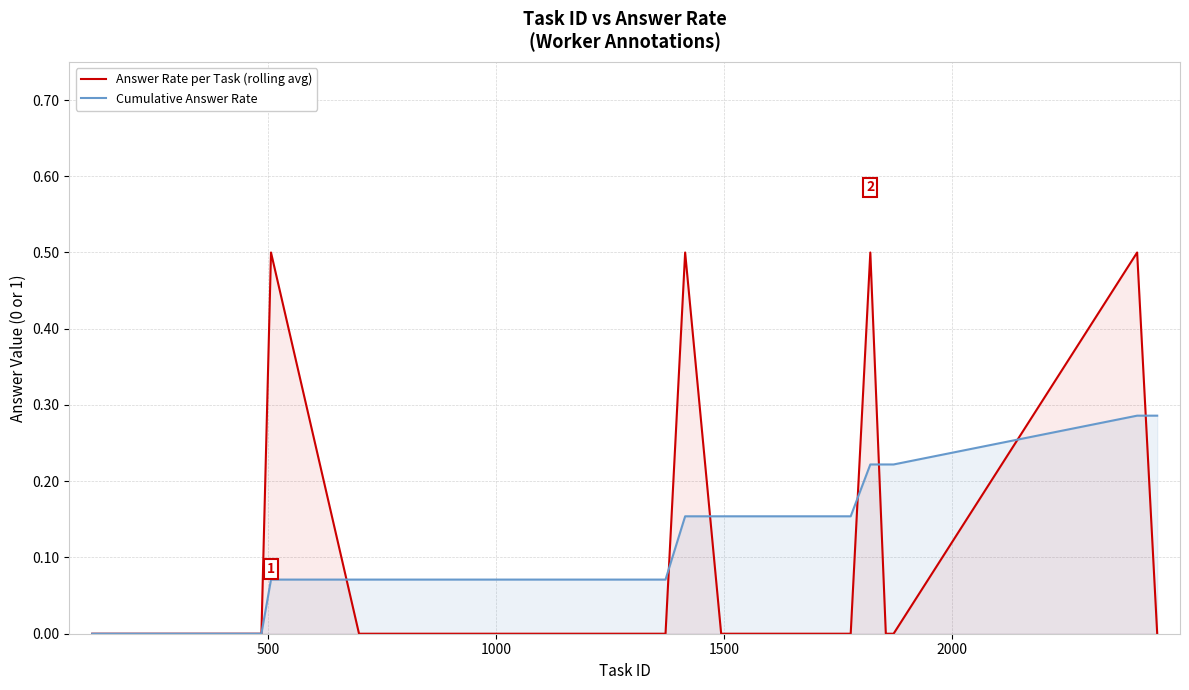

How many lines are shown in the chart?

2